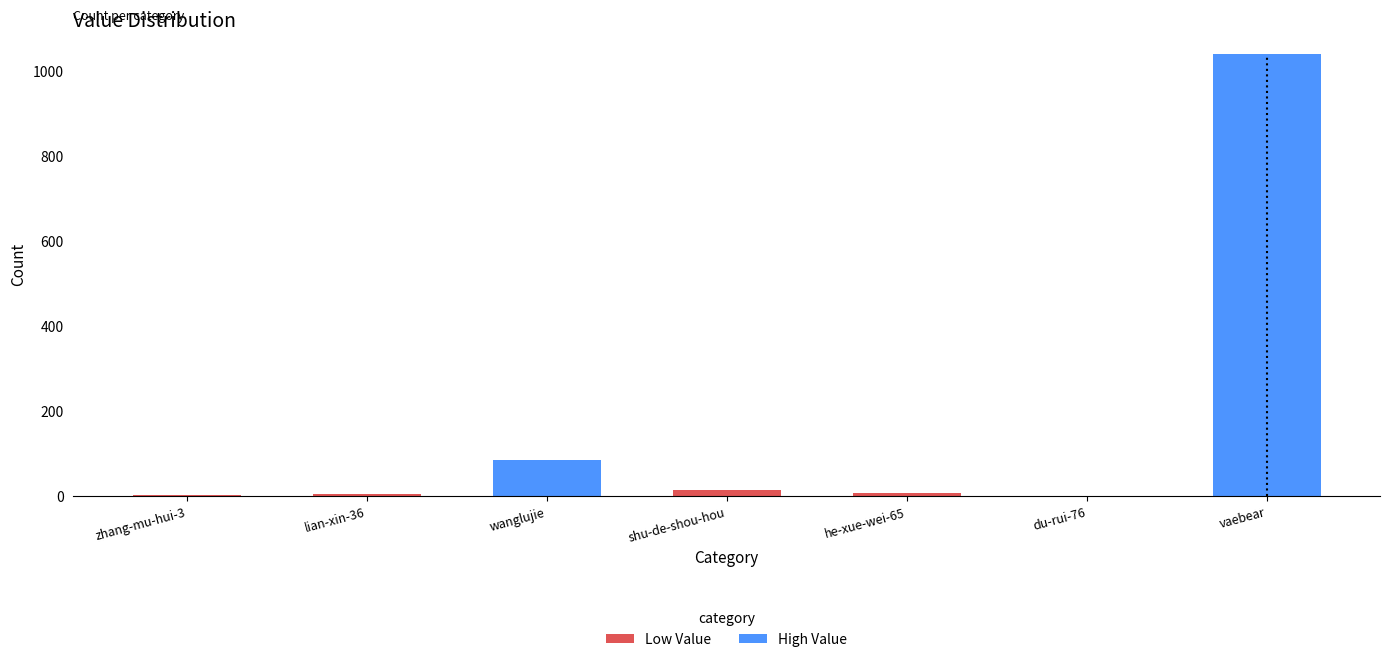

What is the minimum value shown in the chart?

1